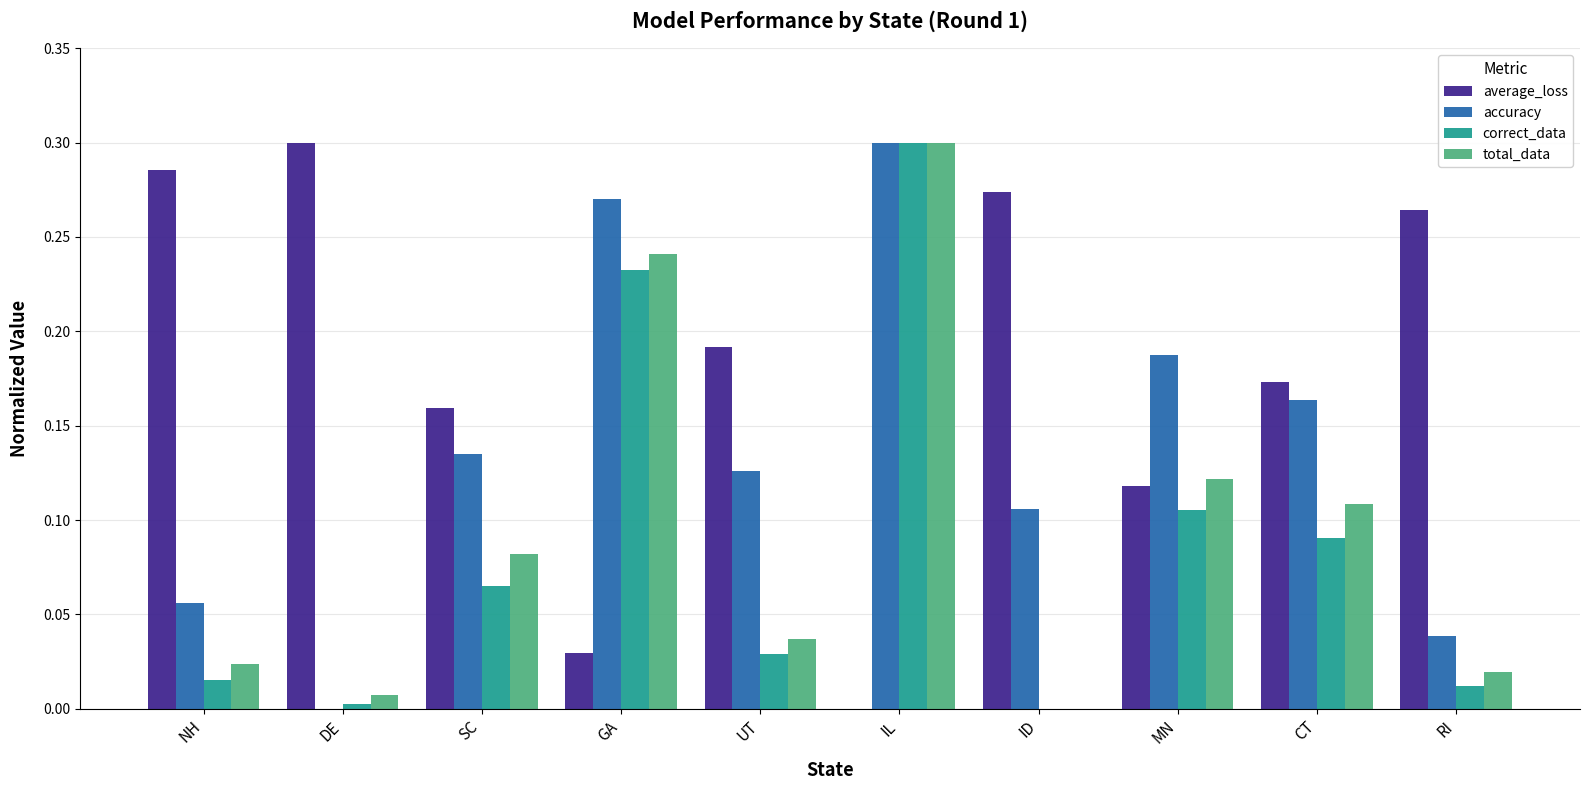

What is the total value across all series at SC?

0.4